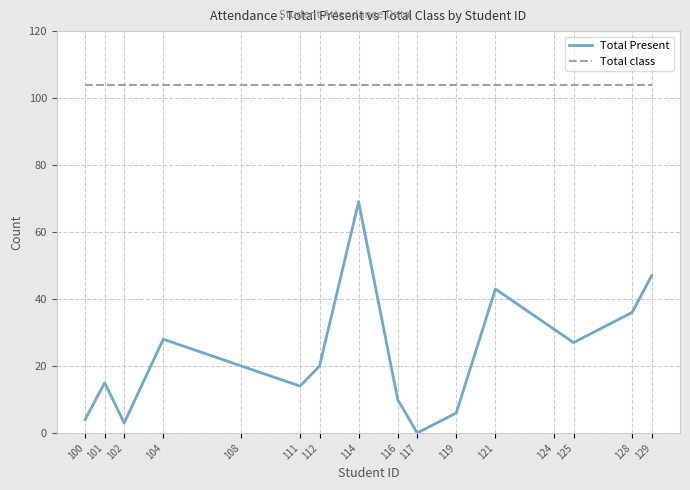

What is the maximum value for Total class?

104